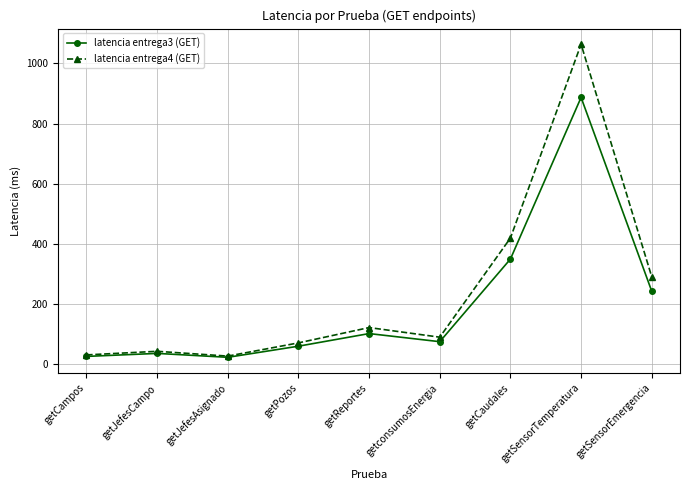

What is the difference between the maximum and minimum values in the latencia entrega4 (GET) series?

1038